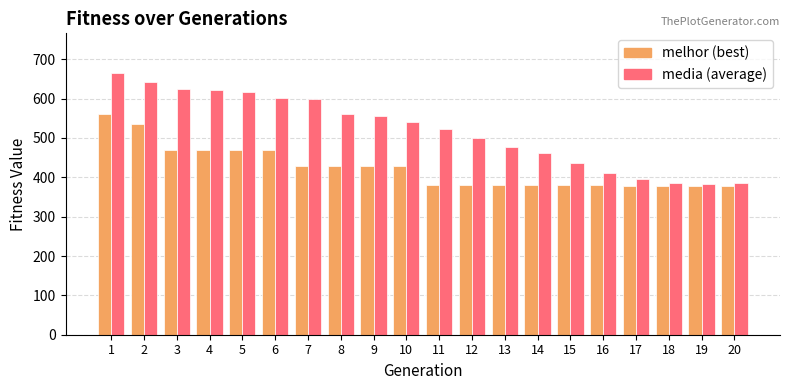

What is the minimum value shown in the chart?

377.0